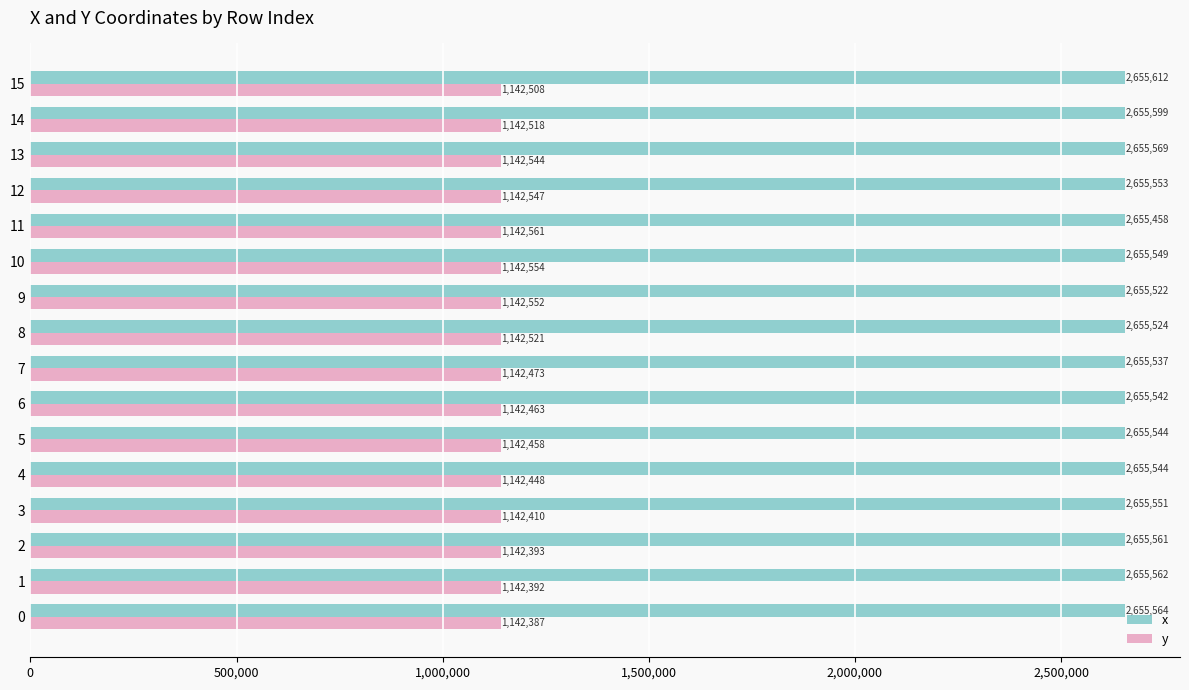

The value of x at 15 is 1607568.7. True or false?

False